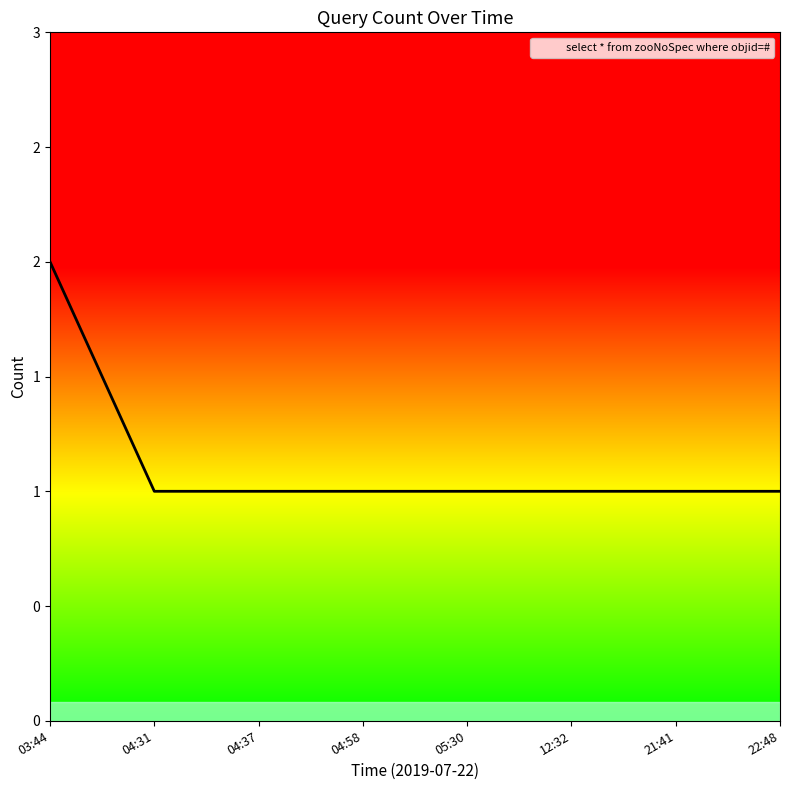

What is the difference between the maximum and minimum values?

1